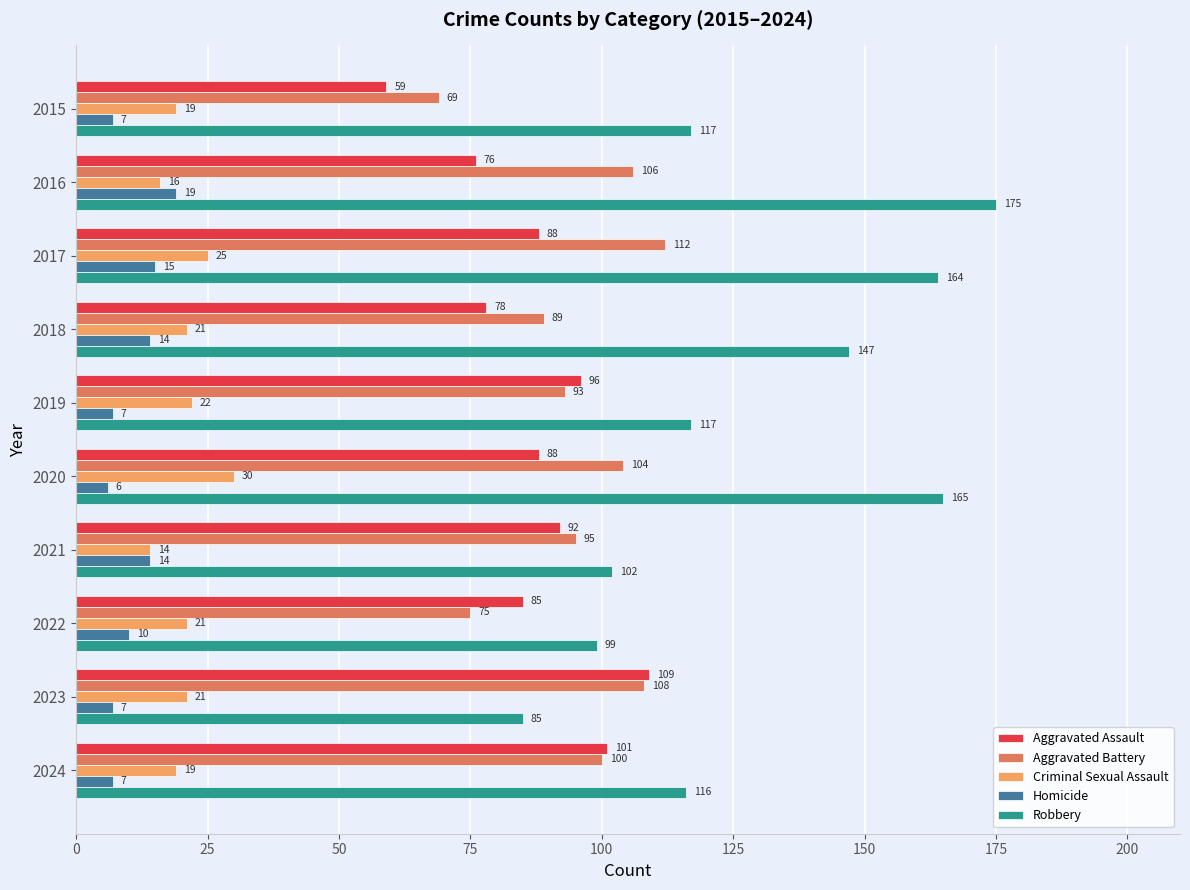

How many series are shown in this chart?

5